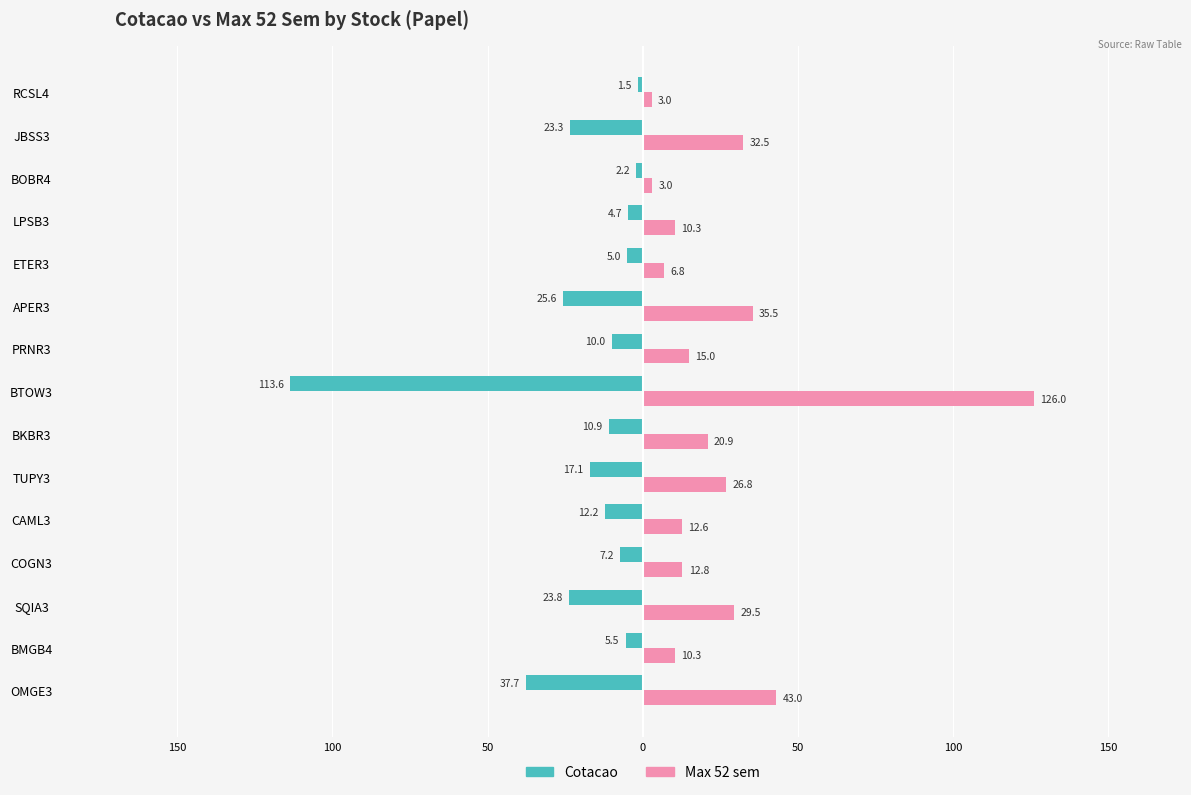

What are all the series names shown in the legend?

Cotacao, Max 52 sem